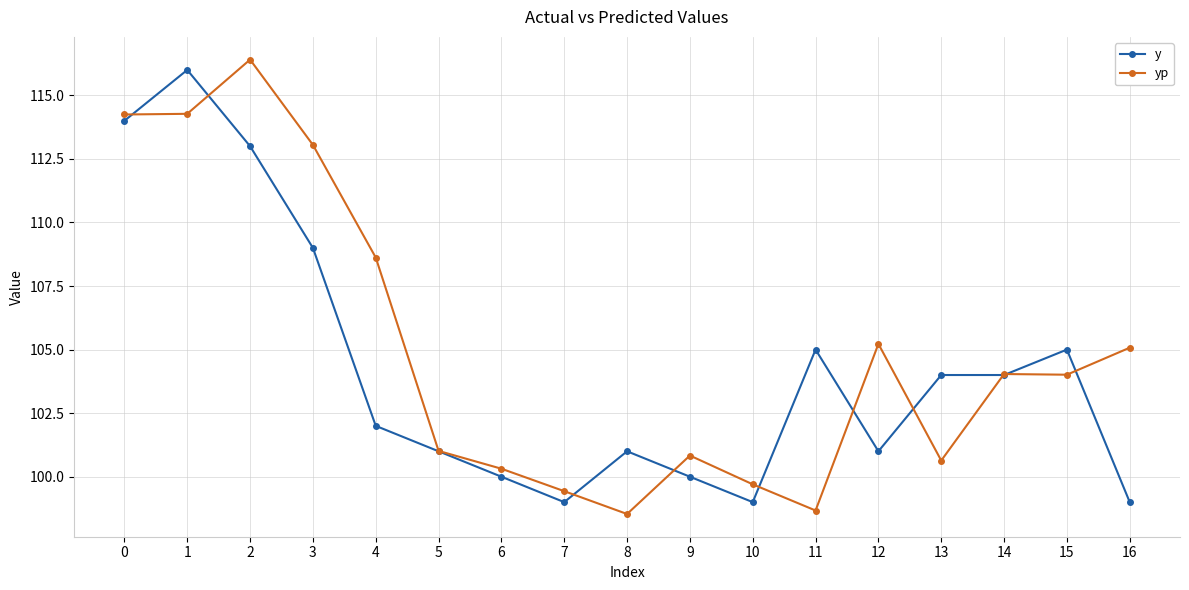

At which category is the sum across all series the highest?

1